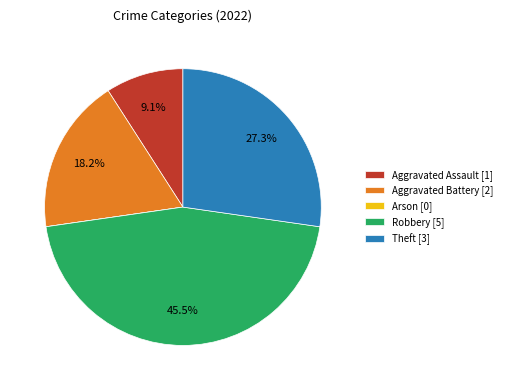

Does any single category account for the majority?

No